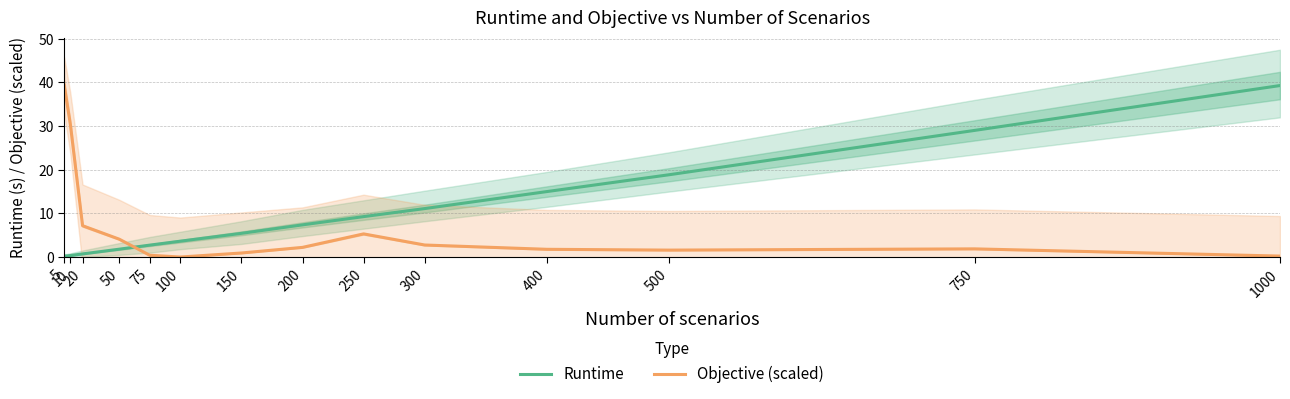

How many lines are shown in the chart?

2